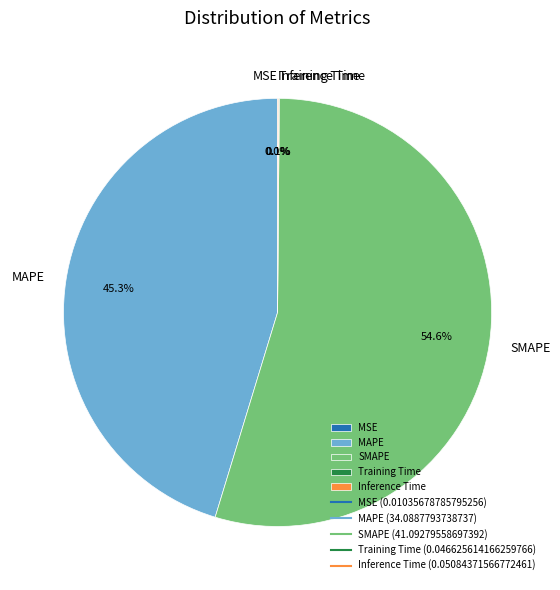

Which has a higher value, SMAPE or MAPE?

SMAPE